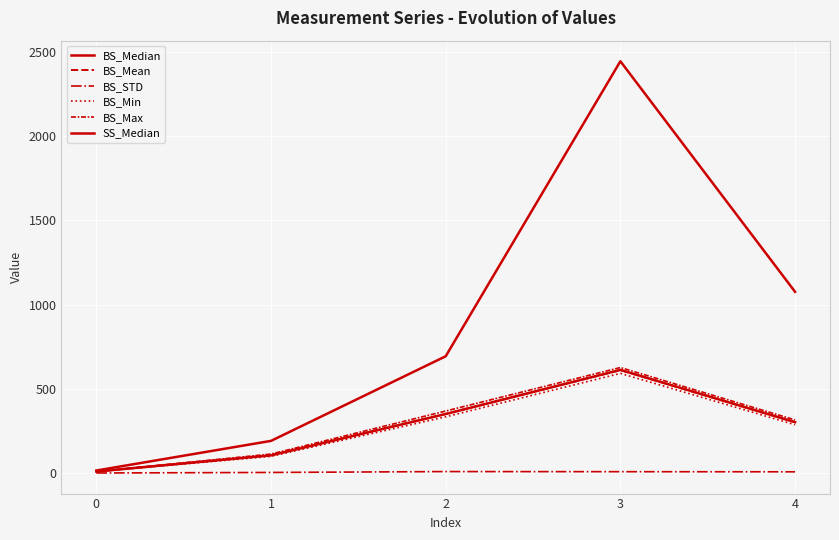

Does the chart display data point markers on the line(s)?

No